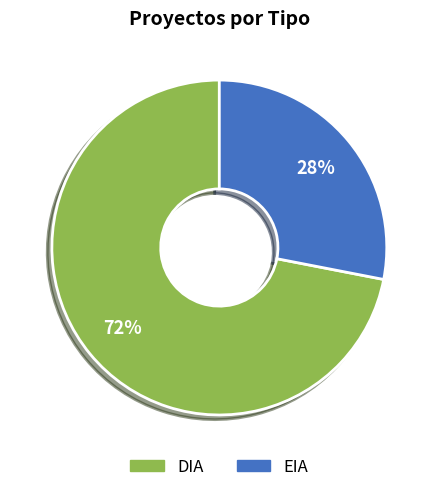

Approximately how many times larger is the value at EIA compared to DIA?

0.4